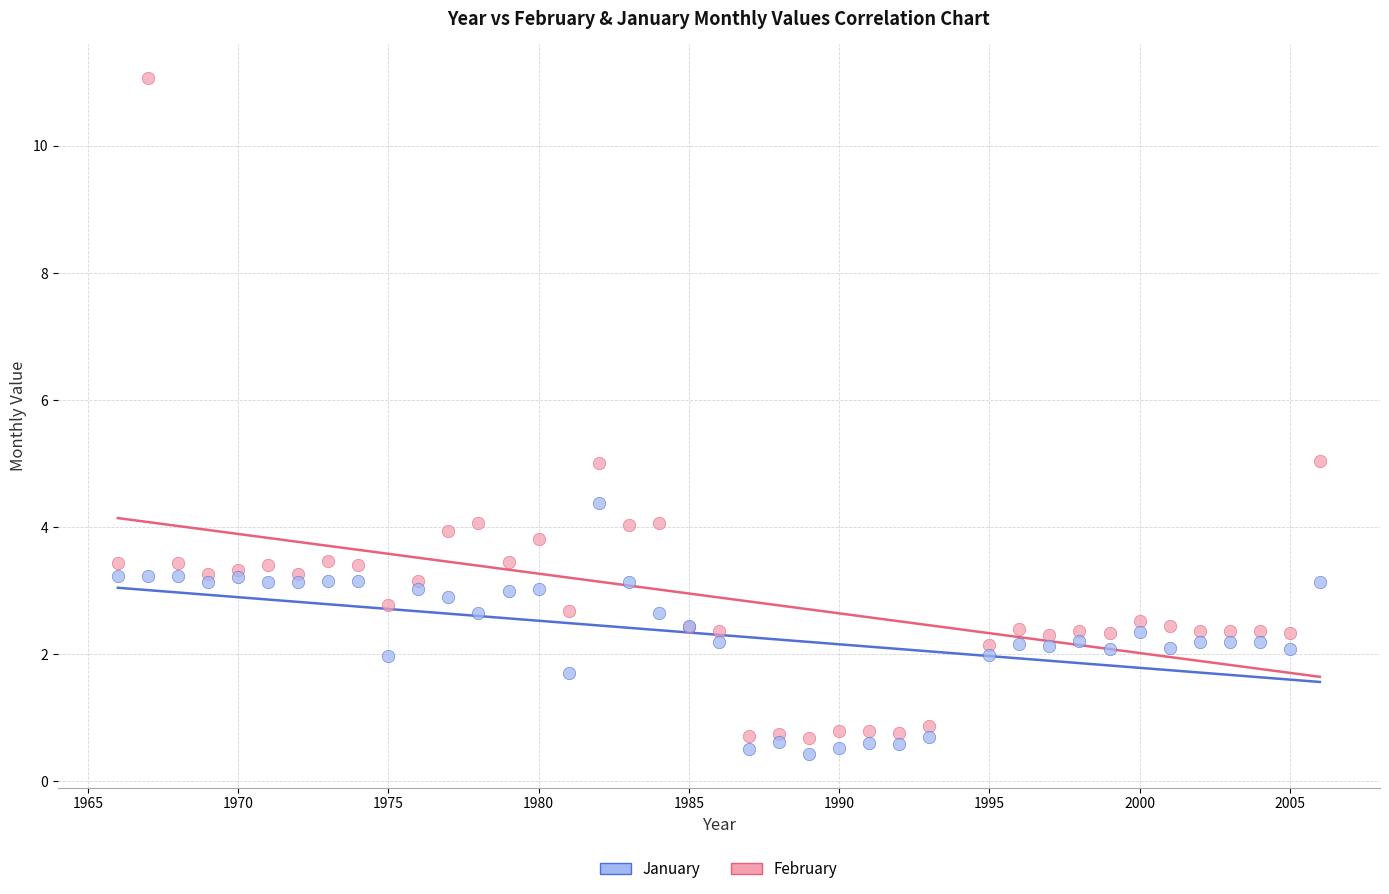

What are all the series names shown in the legend?

January, February